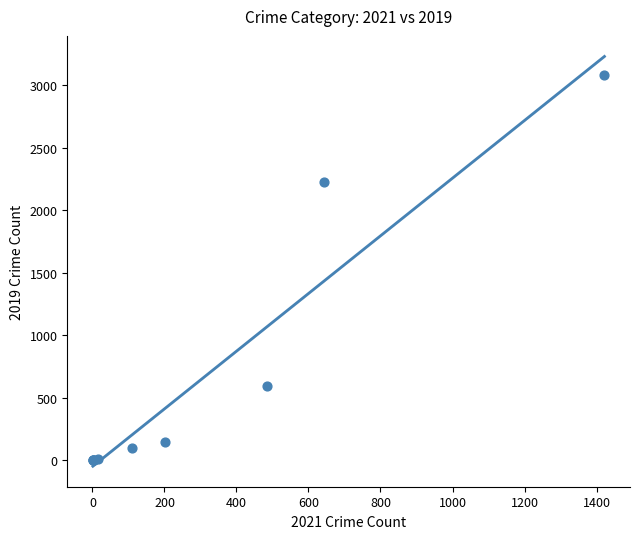

What Y value in the scatter plot is closest to 1540?

2230